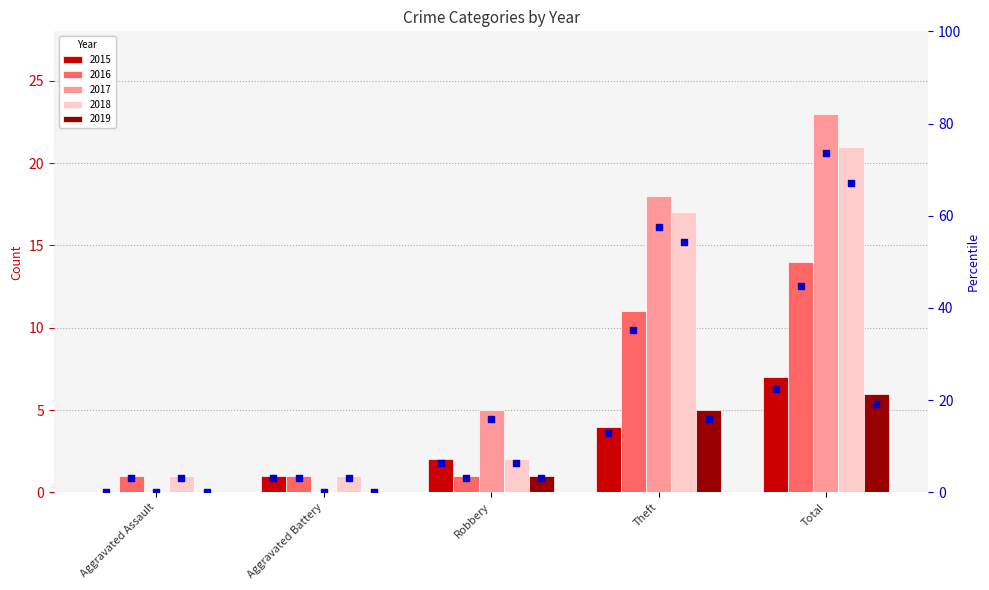

Is the value of 2019 pct at Total greater than the value of 2015 pct at Total?

No